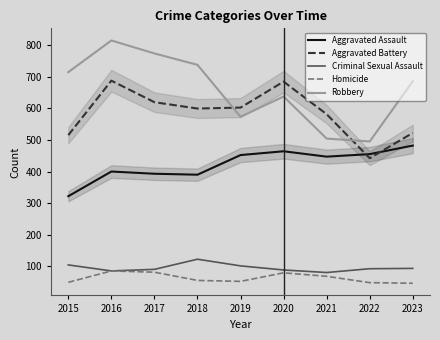

What is the minimum value shown in the chart?

47